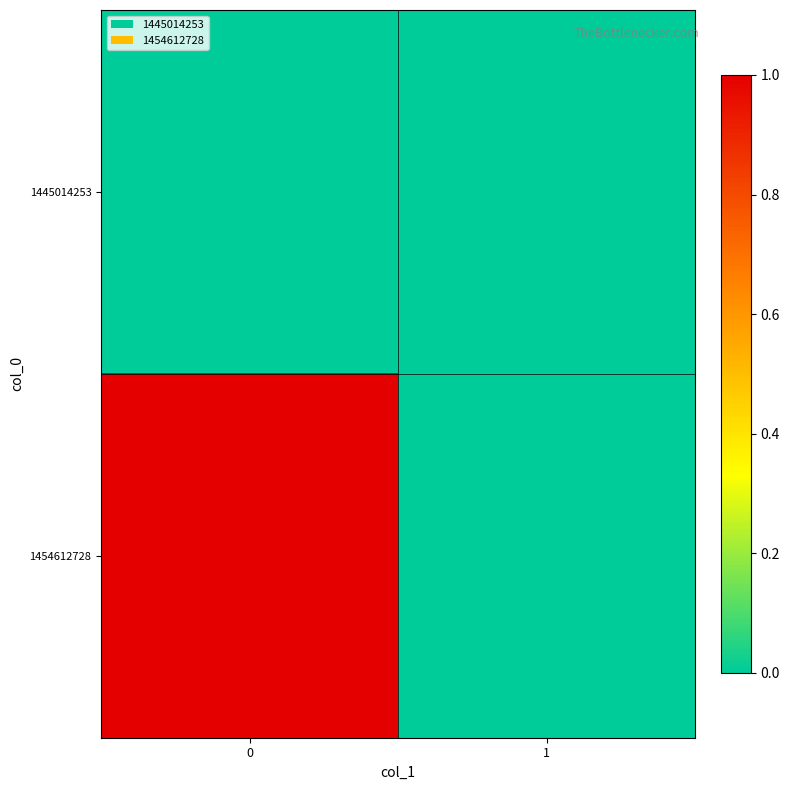

Rank the series by their average value, from lowest to highest.

1445014253, 1454612728